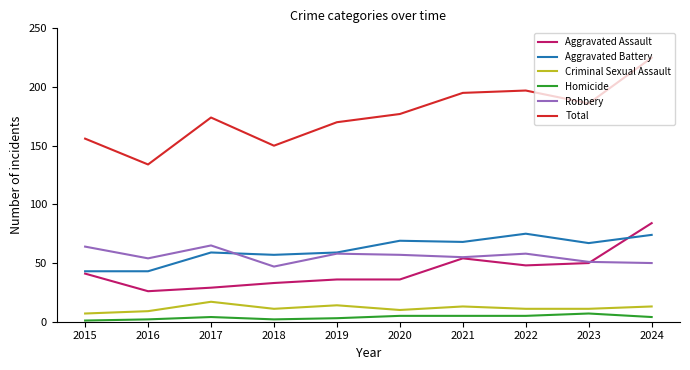

Which series has the widest spread of values?

Total